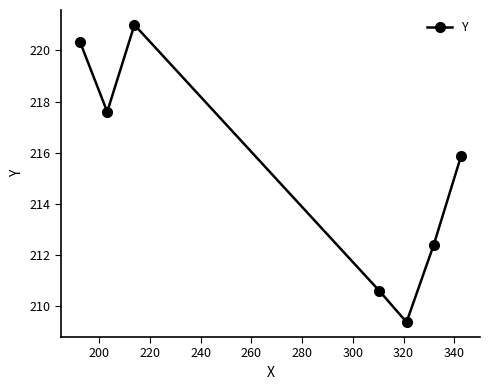

How many data points does each series have?

7